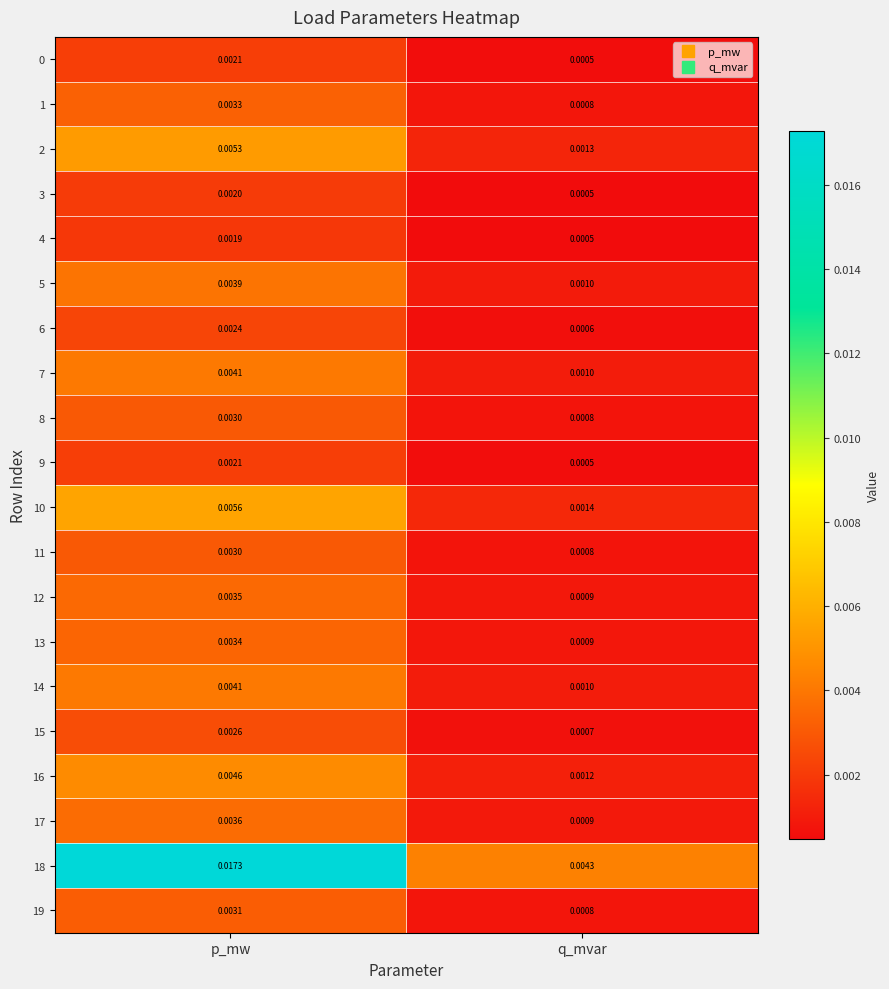

Which category has the highest value across all series?

p_mw